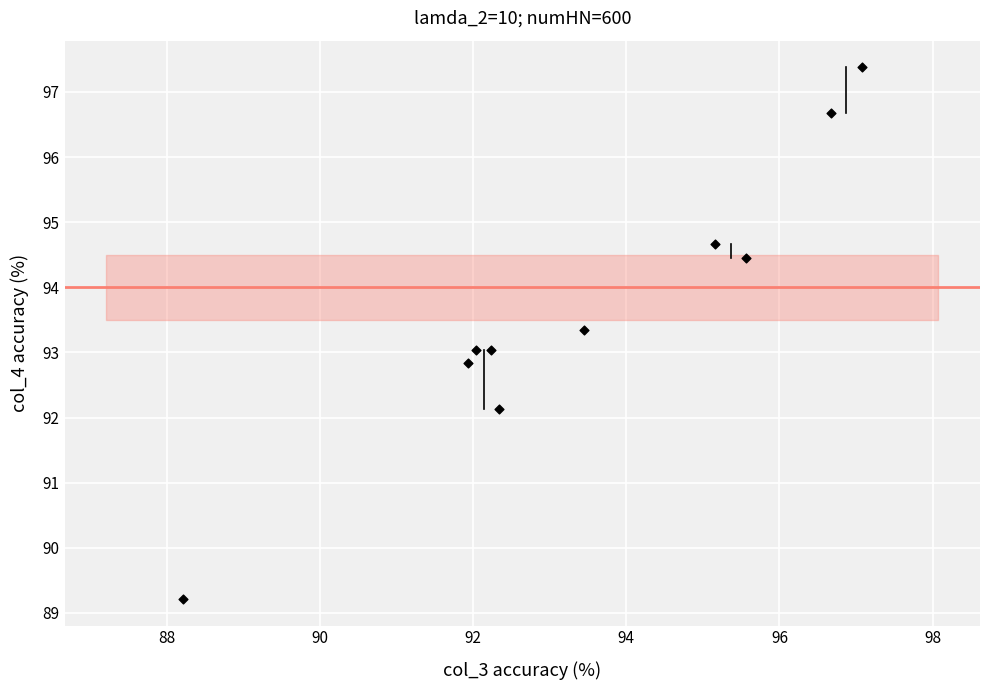

What is the average Y value?

93.7